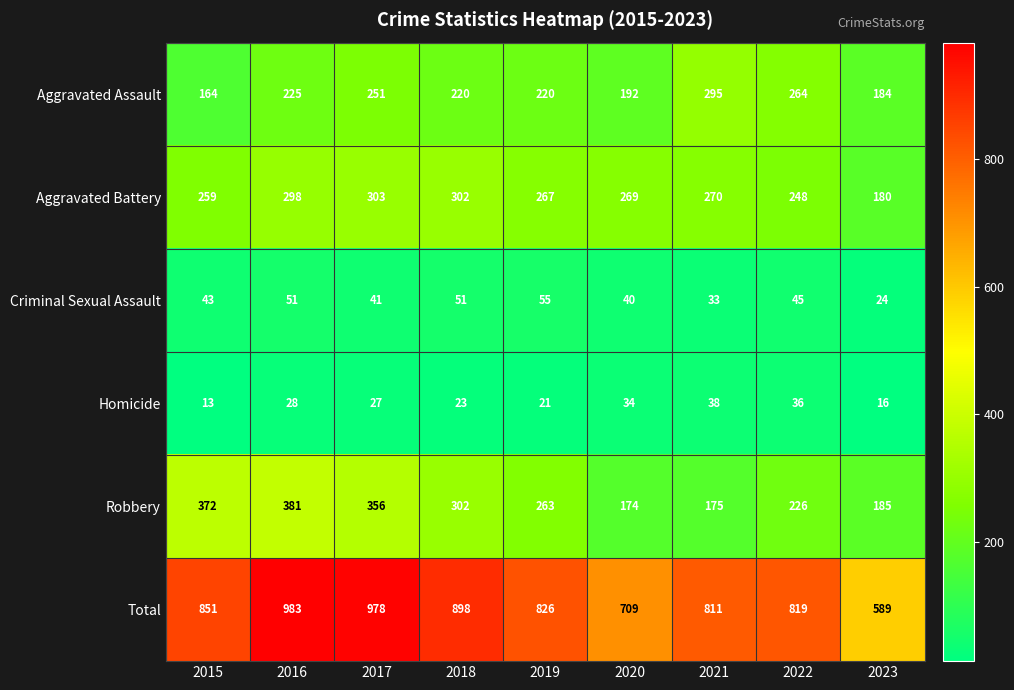

At 2020, list the series in order from smallest to largest.

Homicide, Criminal Sexual Assault, Robbery, Aggravated Assault, Aggravated Battery, Total